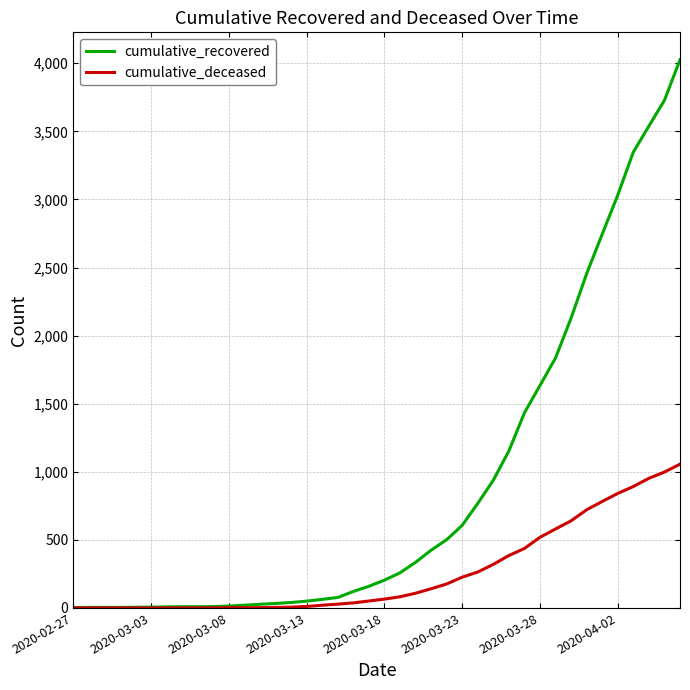

Which series has the largest total across all categories?

cumulative_recovered